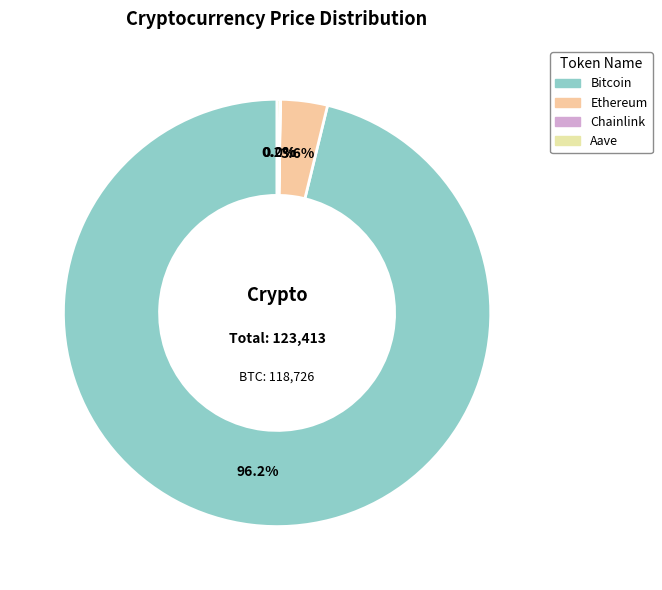

To the nearest percent, what percentage of the pie is Bitcoin?

96%